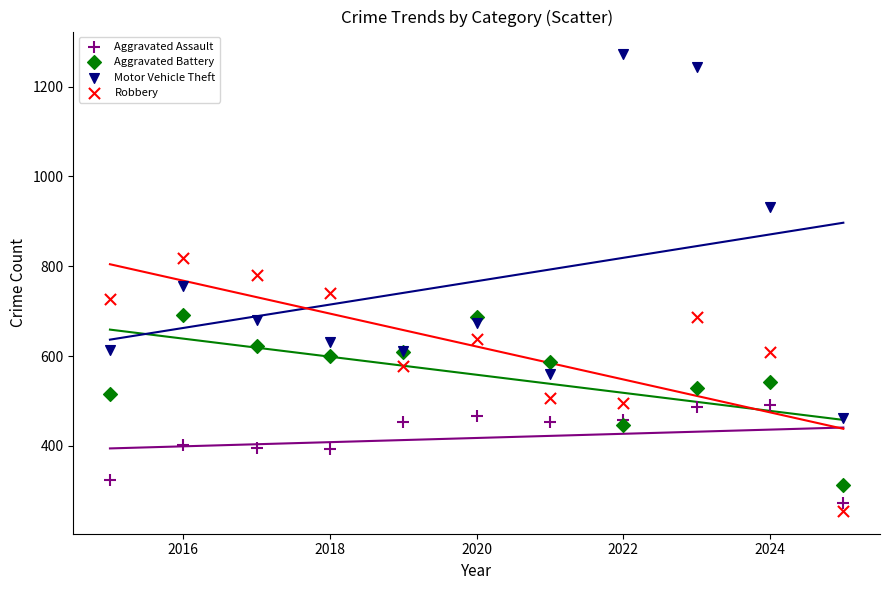

In the Motor Vehicle Theft series, what Y value is closest to 867?

931